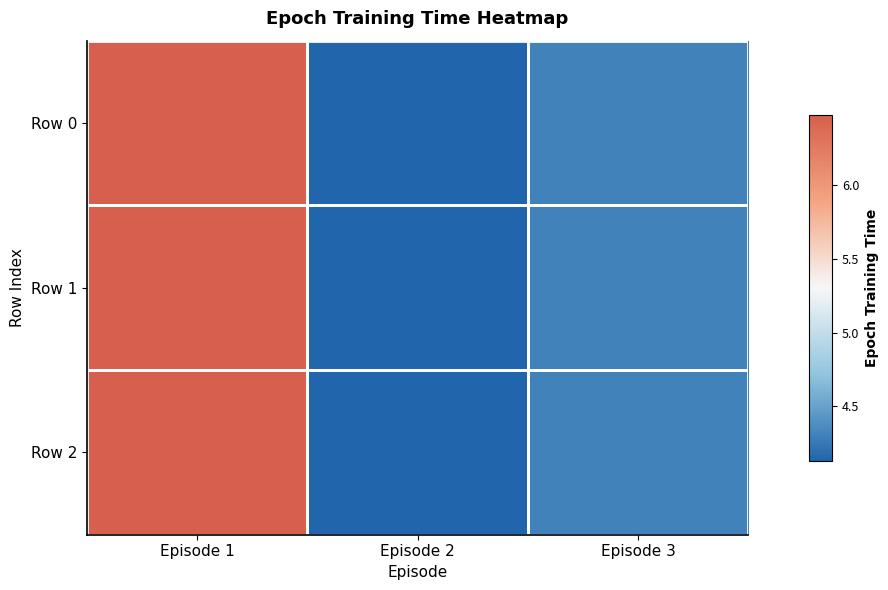

Rank the series by their maximum value, from highest to lowest.

Row 0, Row 1, Row 2